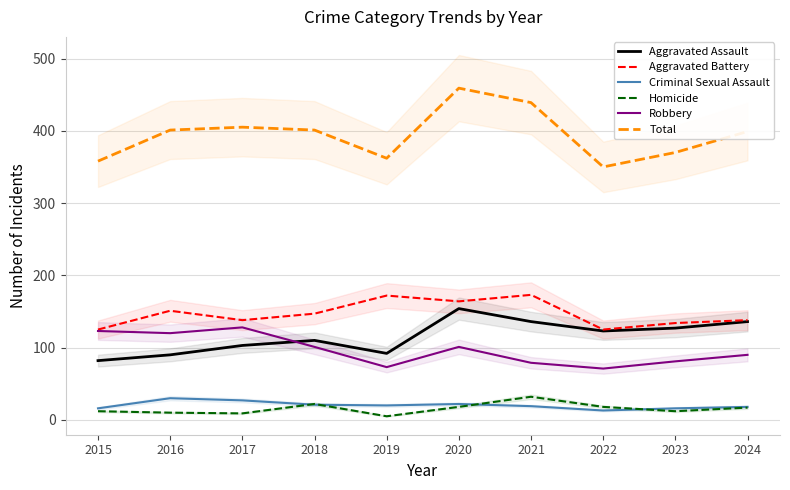

What value does the Aggravated Battery series have at 2017?

138